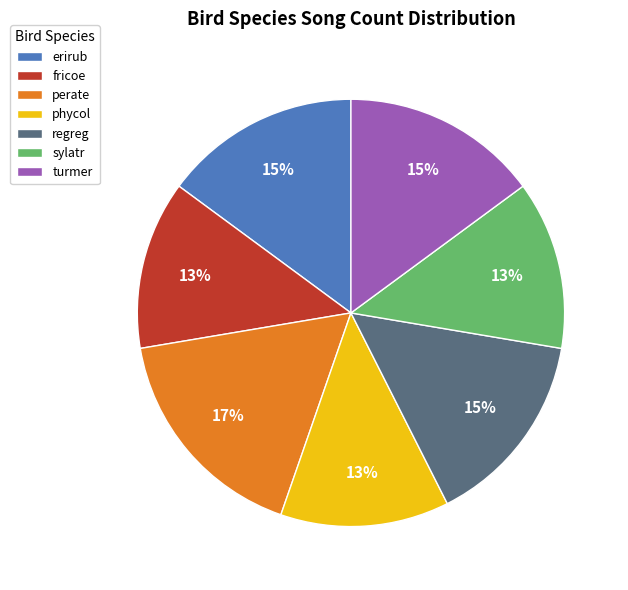

Which has a higher value, fricoe or perate?

perate